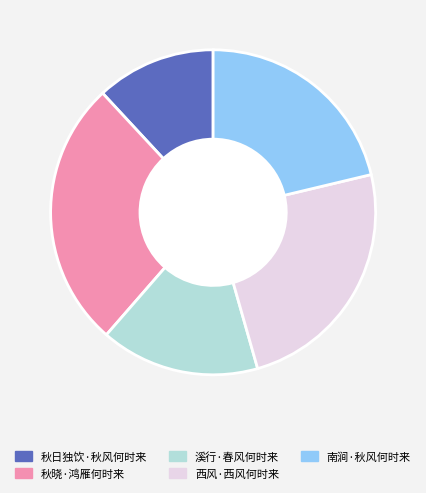

What is the smallest slice in the pie chart?

秋日独饮·秋风何时来